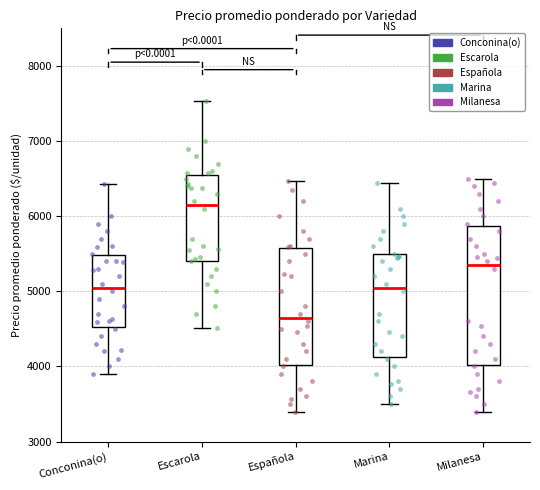

Comparing the boxes themselves (not the whiskers), which one is the tallest?

Milanesa